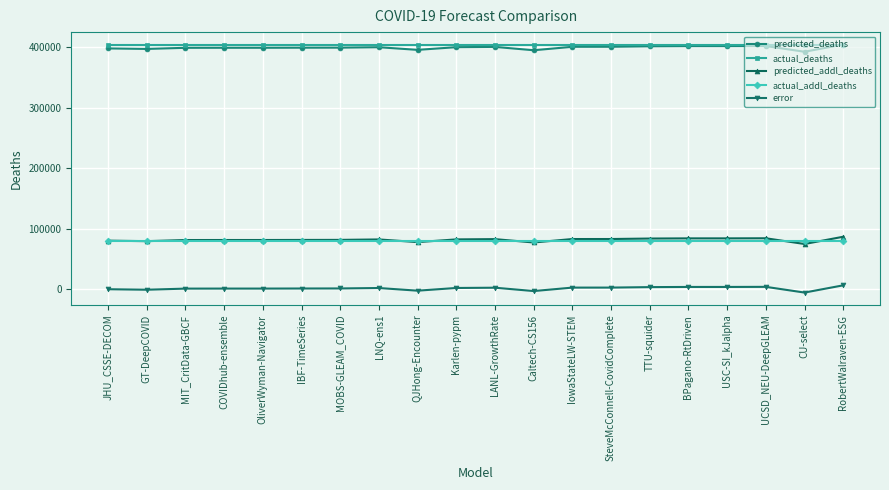

Is the value of actual_deaths at USC-SI_kJalpha greater than the value of predicted_addl_deaths at IowaStateLW-STEM?

Yes